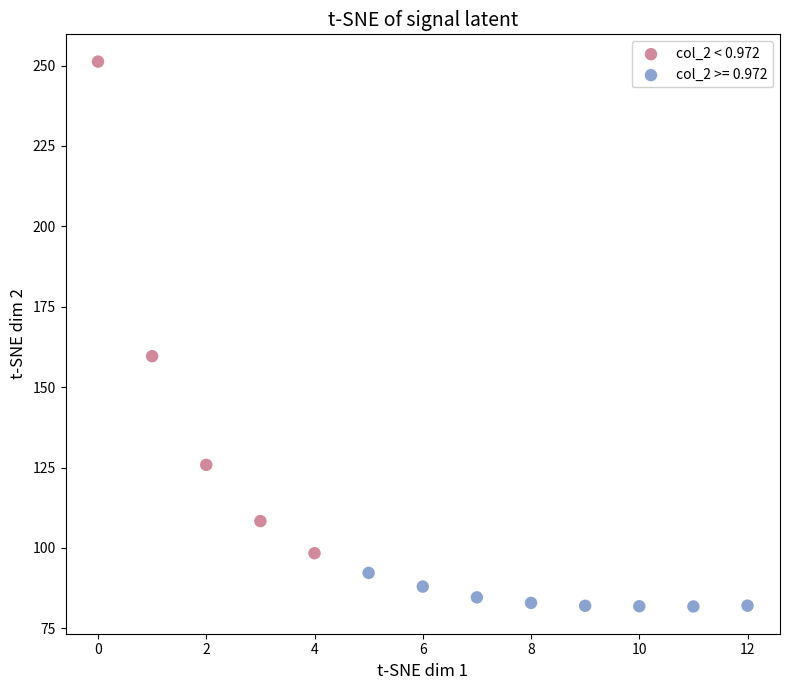

Which series has the largest Y range (max minus min)?

col_2 < 0.972